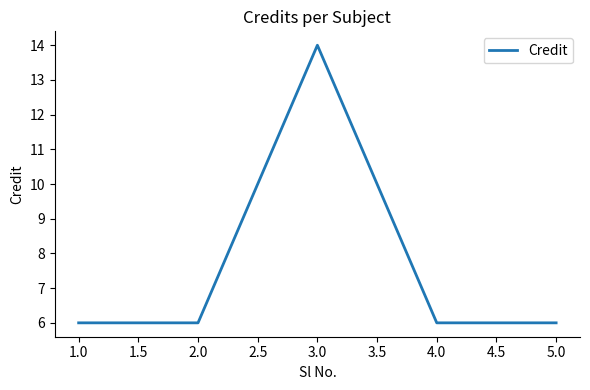

What is the smallest value displayed?

6